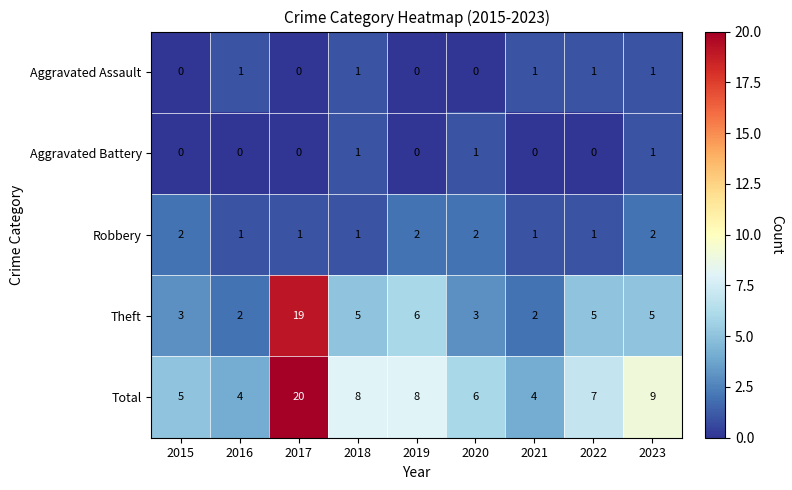

Which series changed the most between 2021 and 2023?

Total